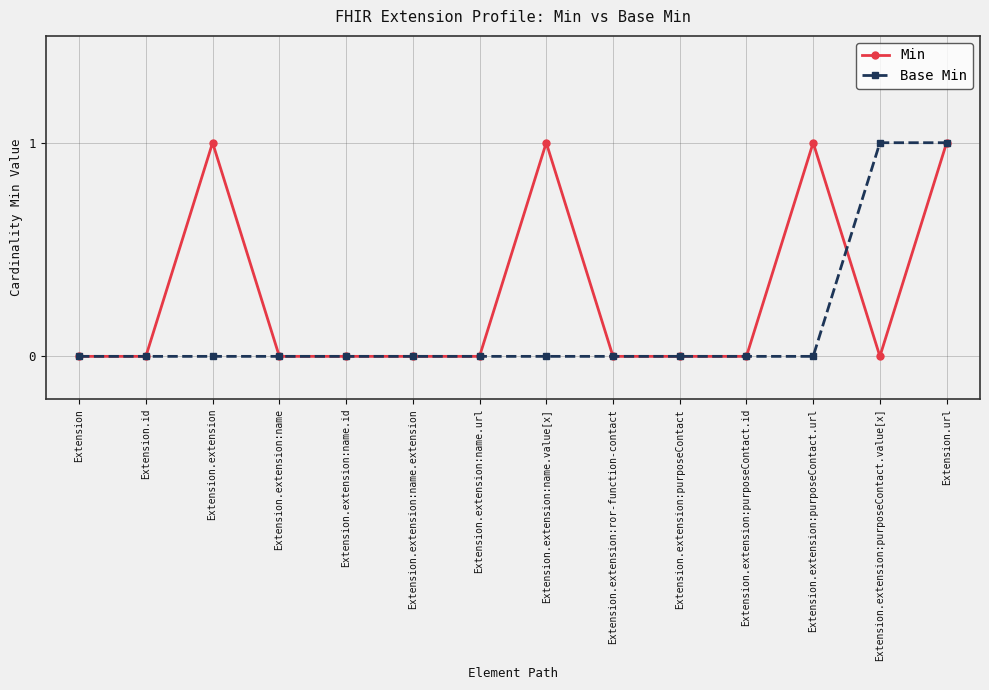

True or false: Base Min has a value of 0 at Extension.extension:ror-function-contact.

True